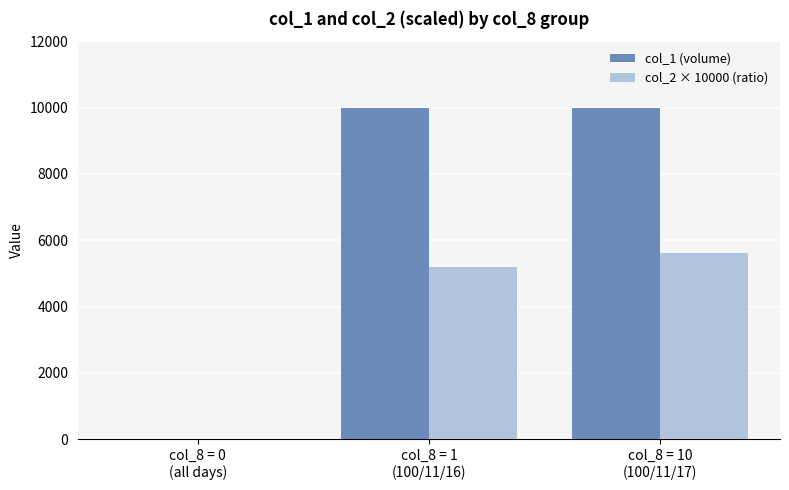

What is the sum of all col_1 (volume) values?

20000.0